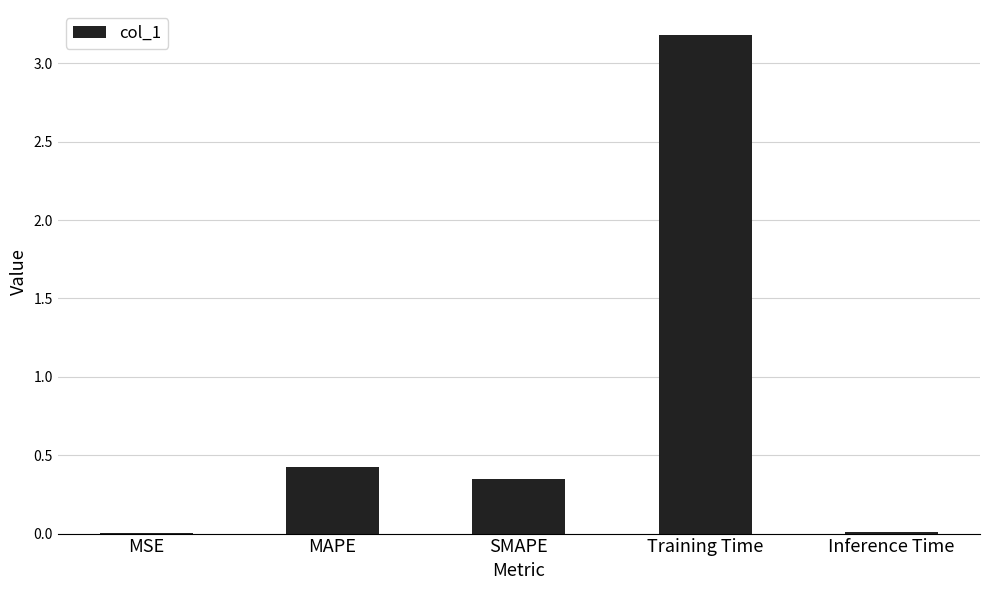

What is the maximum value shown in the chart?

3.2